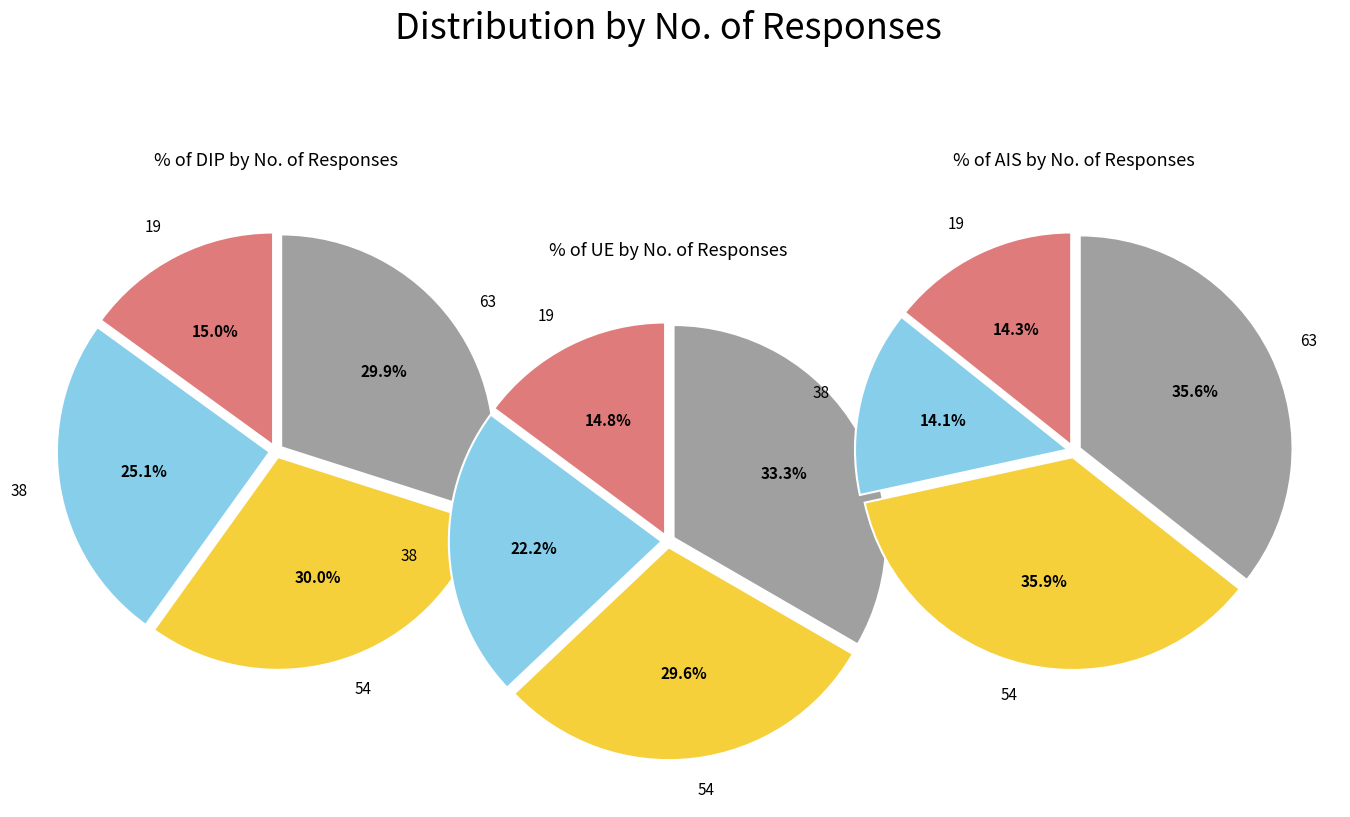

What percentage is the 63 slice, to the nearest percent?

30%